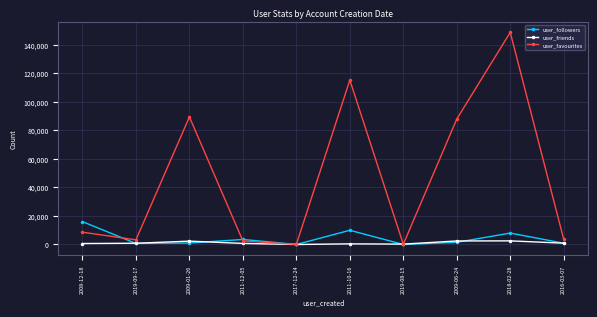

At how many categories does at least one series exceed 39100?

4